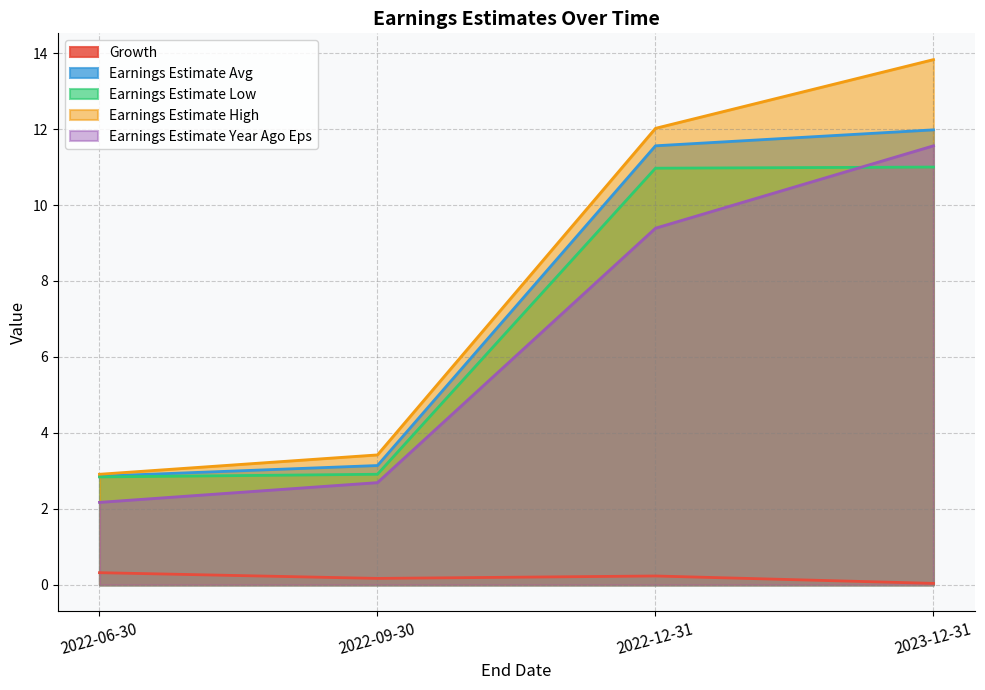

What is the difference between the maximum and minimum values in the Earnings Estimate Year Ago Eps series?

9.4